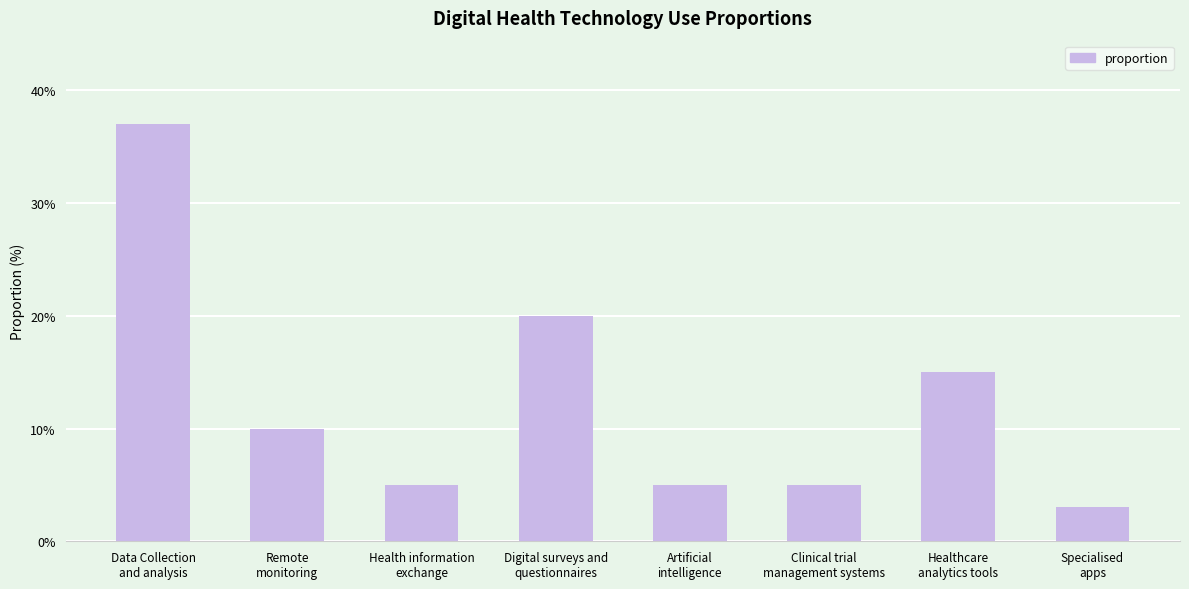

Which has a higher value, Healthcare
analytics tools or Clinical trial
management systems?

Healthcare
analytics tools